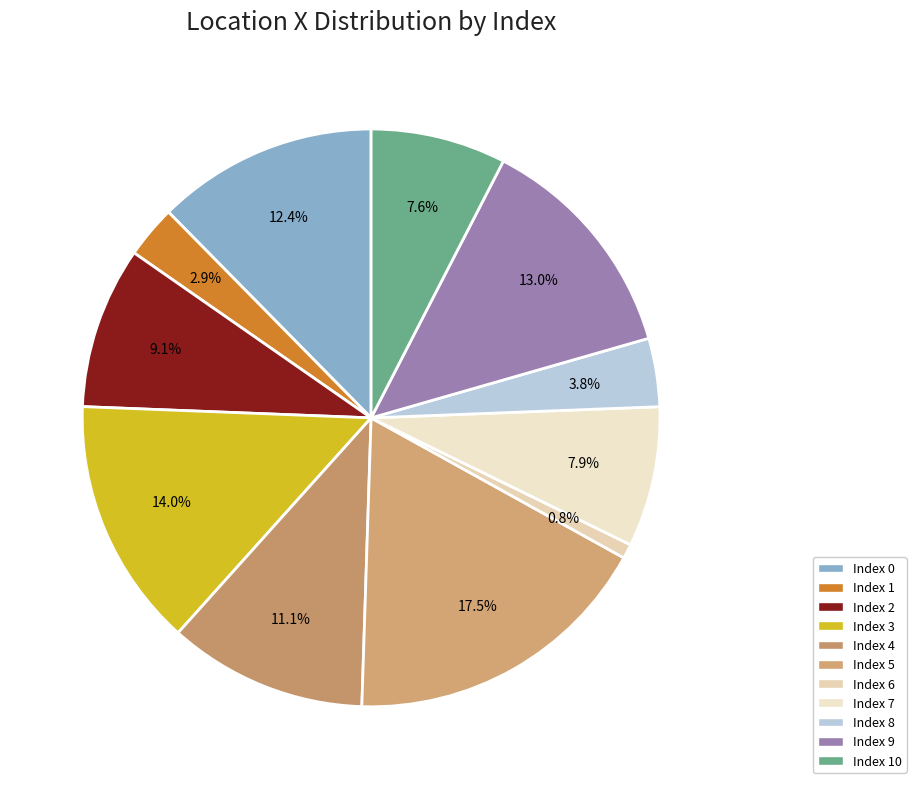

How many slices are in this pie chart?

11